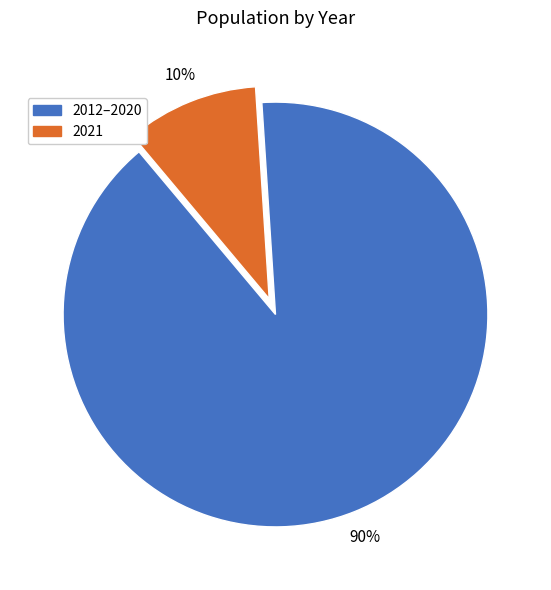

To the nearest percent, what percentage of the pie is 2012–2020?

90%